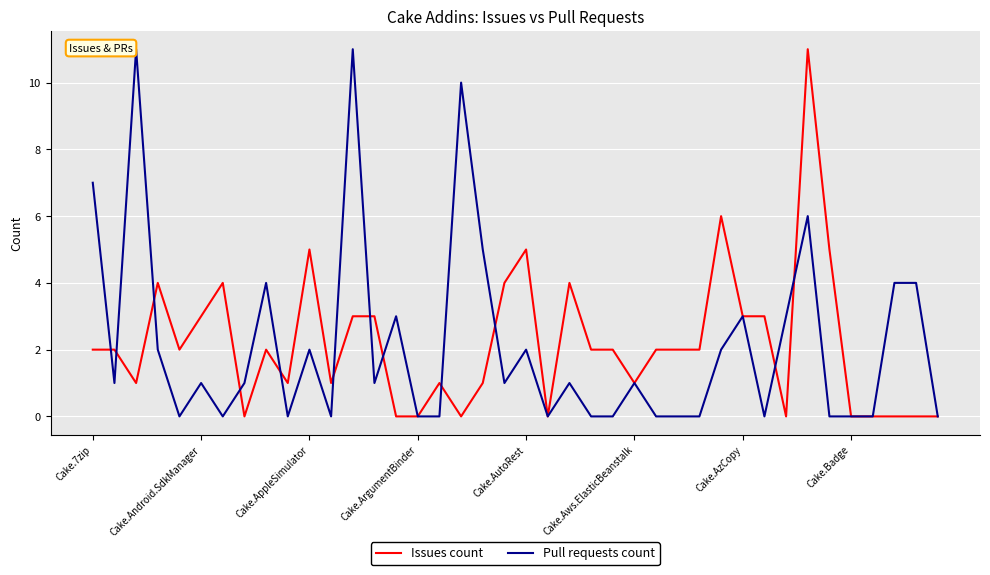

What is the maximum value shown in the chart?

11